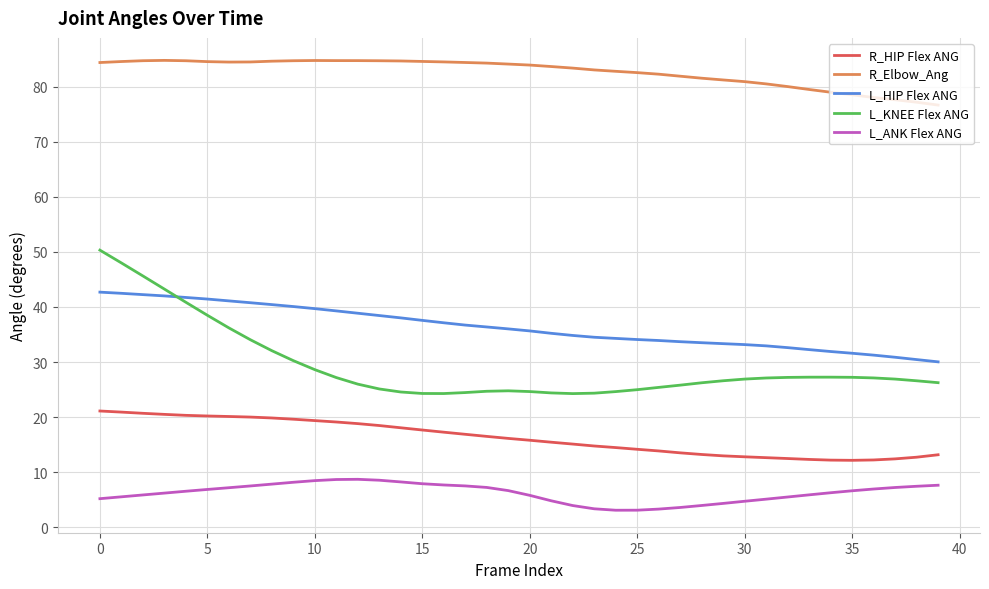

What is the greatest value displayed?

84.8